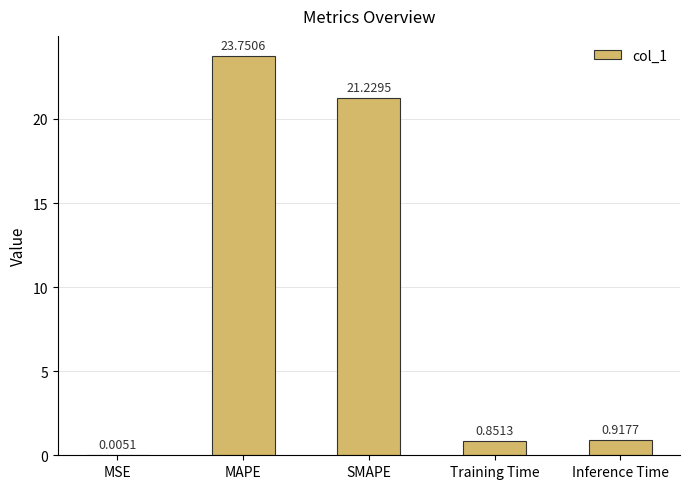

At which category does the chart reach its peak across all series?

MAPE